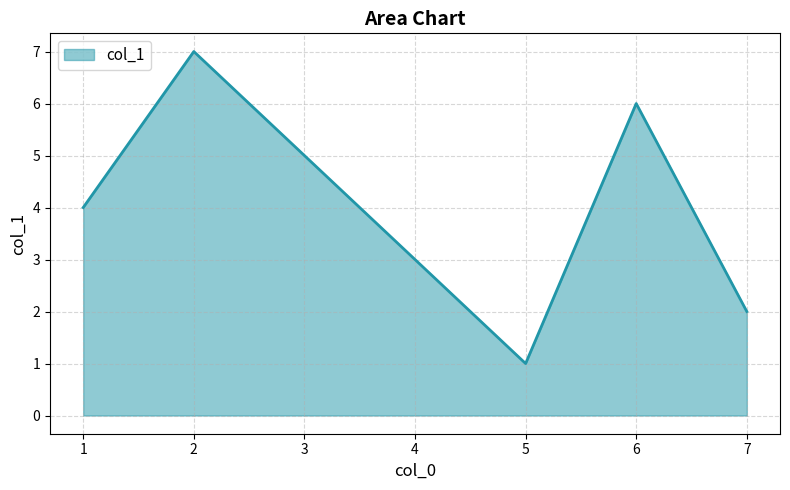

Is it true that the value at 6 is 8?

False